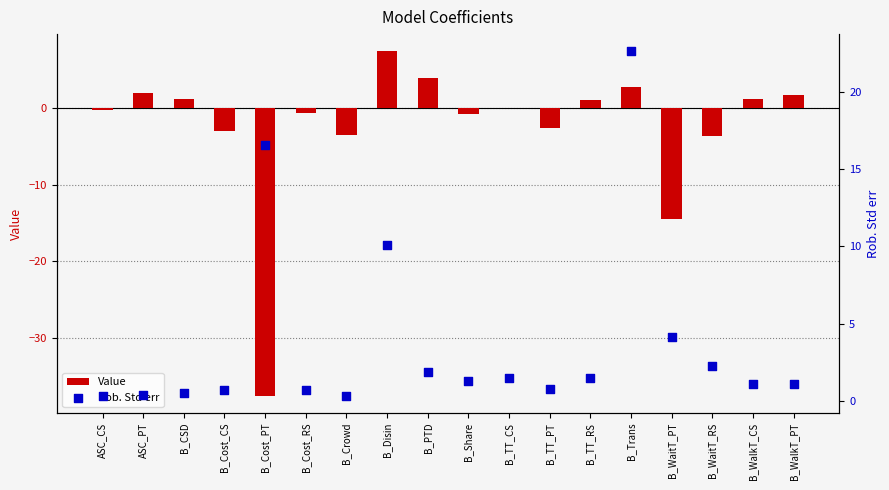

Which series contains the highest Y value?

Rob. Std err